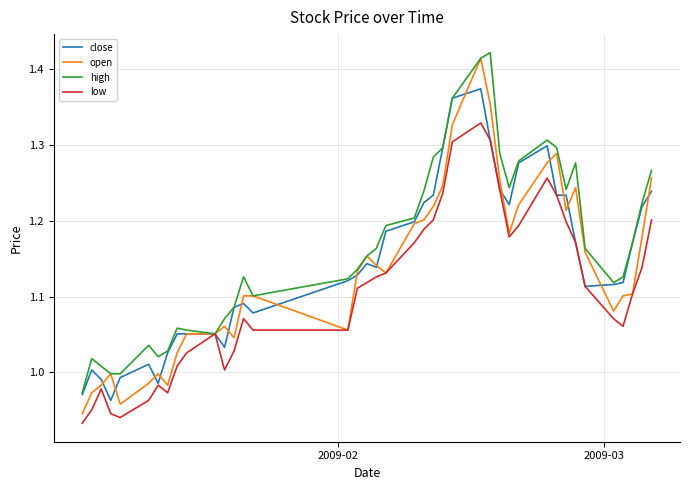

Which series has the largest total across all categories?

high